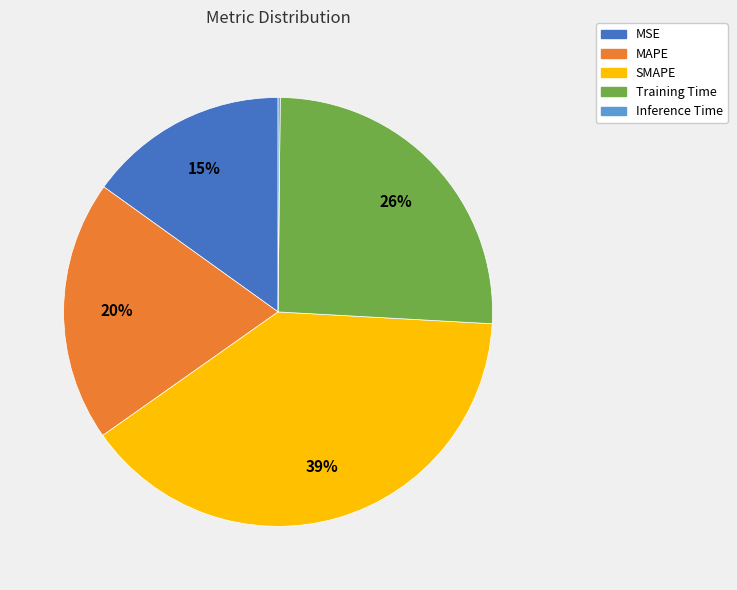

What percentage is the MAPE slice, to the nearest percent?

20%